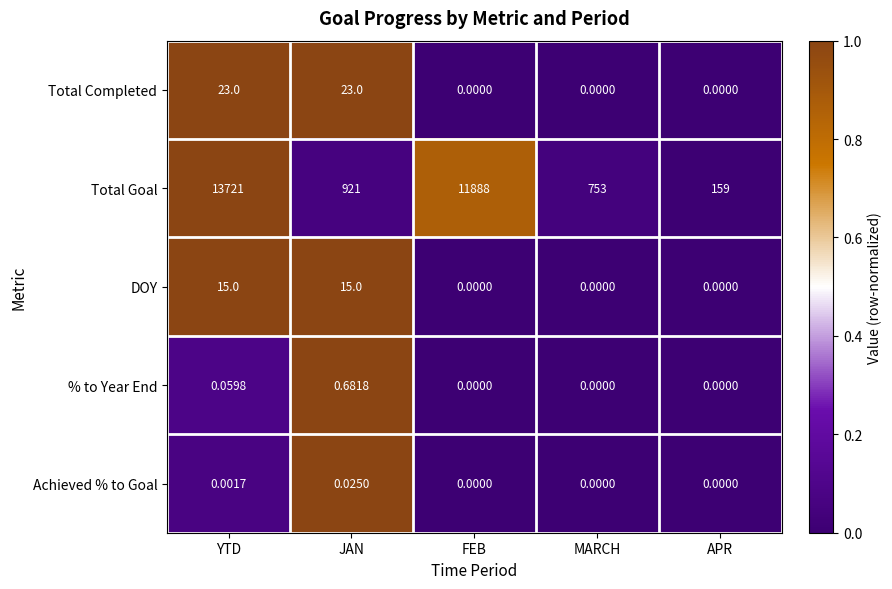

Which series has the largest range (max minus min)?

Total Goal